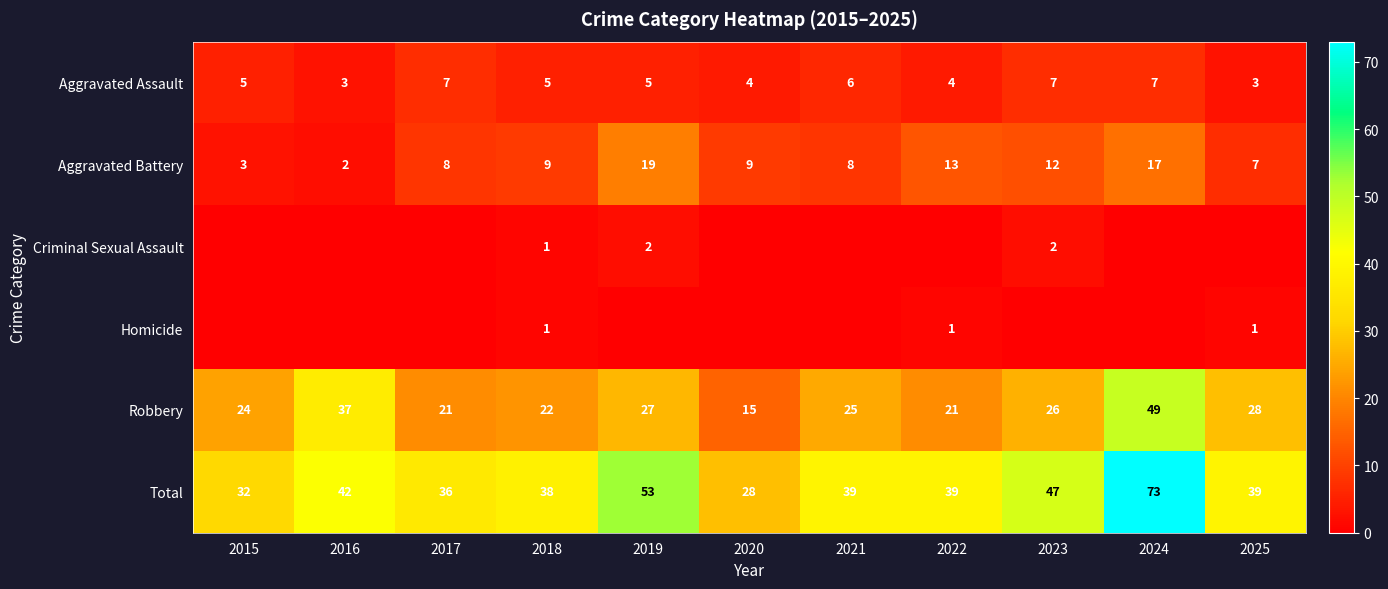

The value of Aggravated Assault at 2022 is 2. True or false?

False